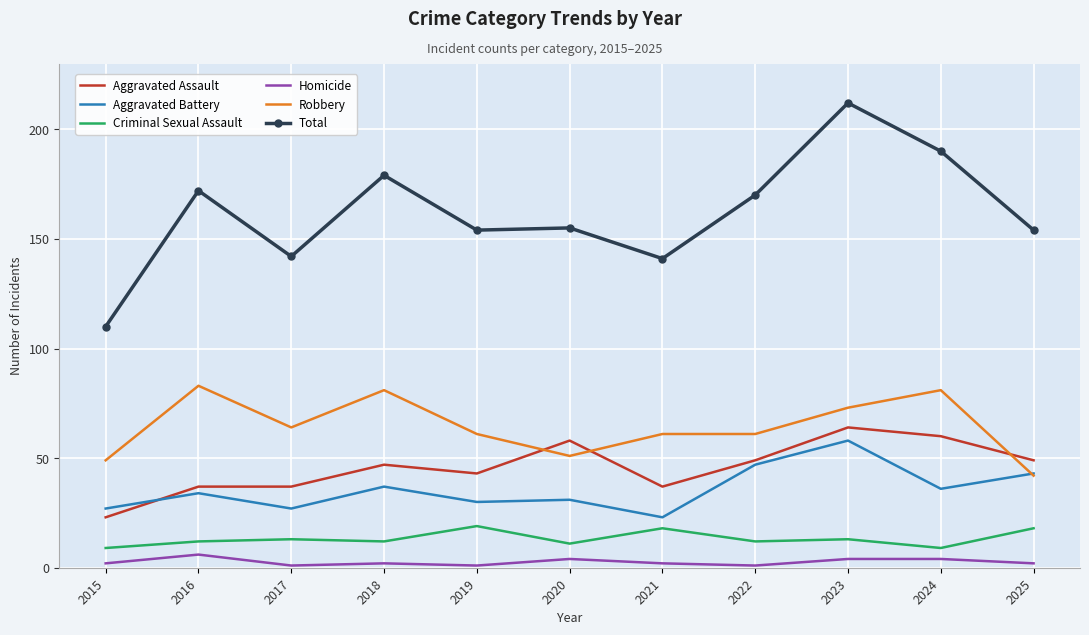

What is the spread (max minus min) of values at 2020?

151